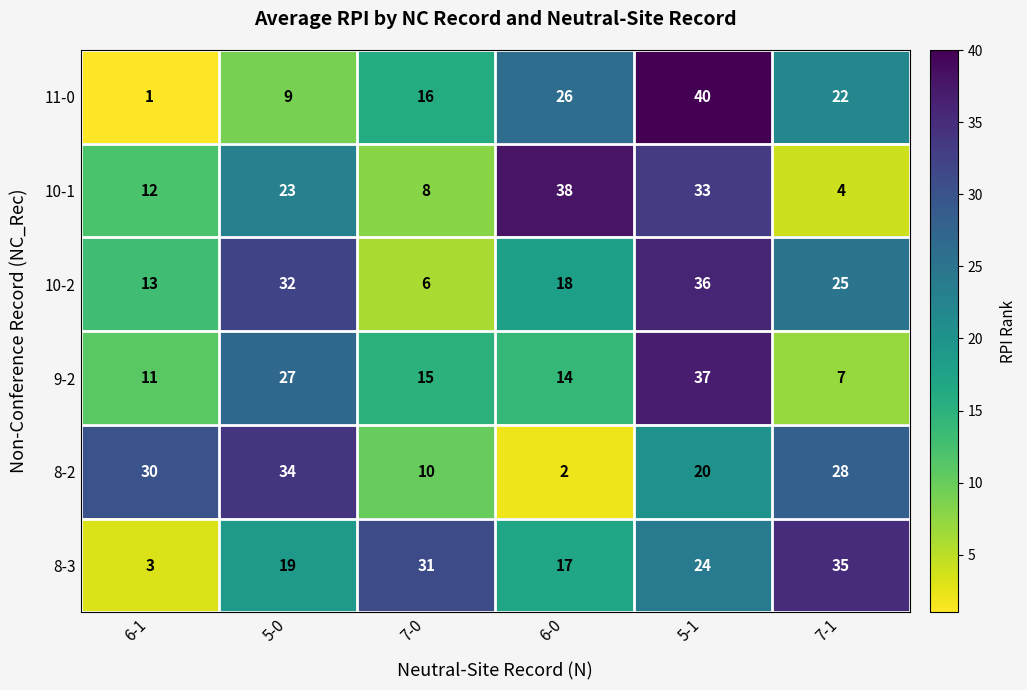

At how many categories does at least one series exceed 33?

4